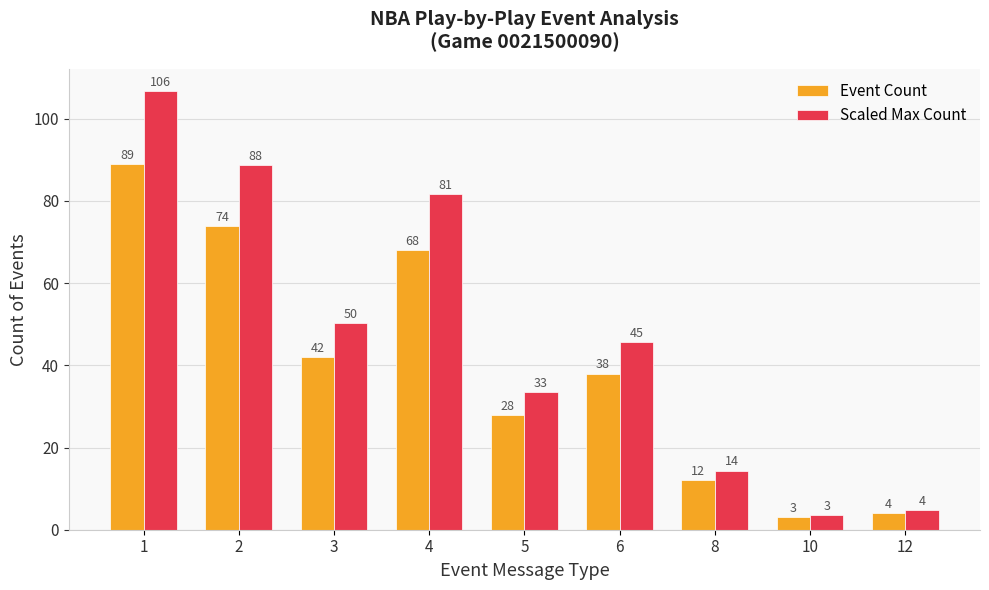

The value of Event Count at 1 is 55.2. True or false?

False